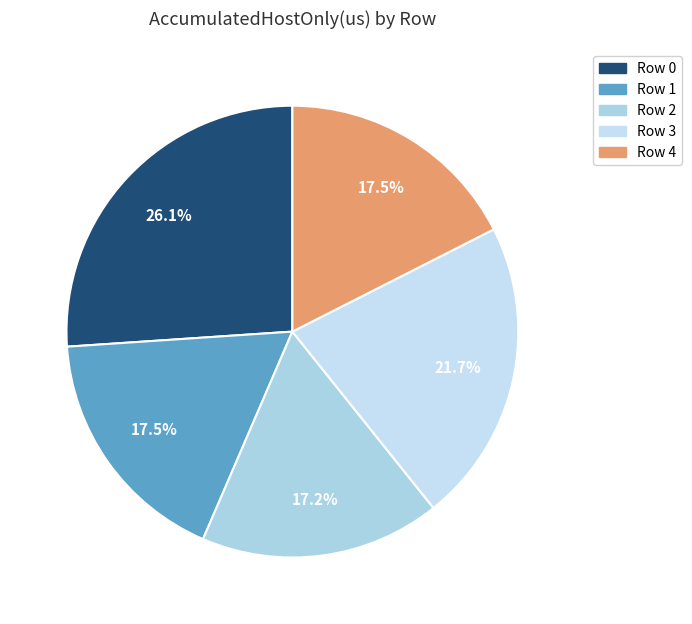

To the nearest percent, what percentage of the pie is Row 0?

26%